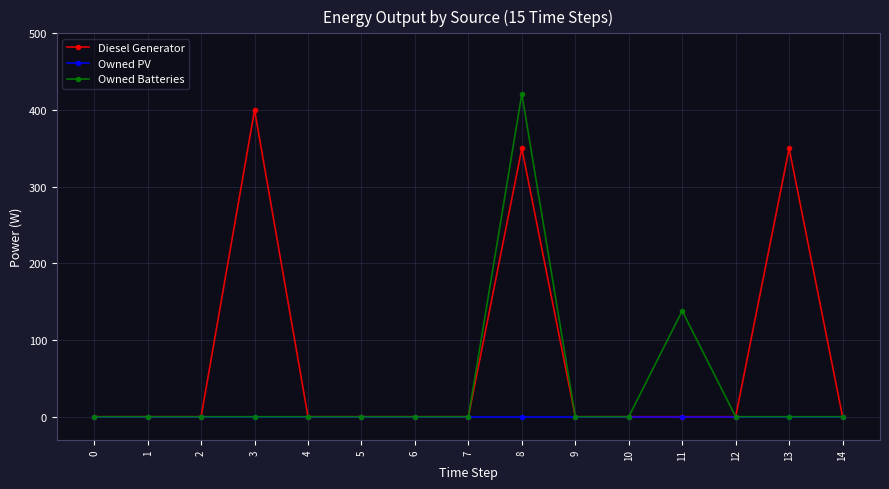

Is it true that Owned Batteries equals 0 at 13?

True